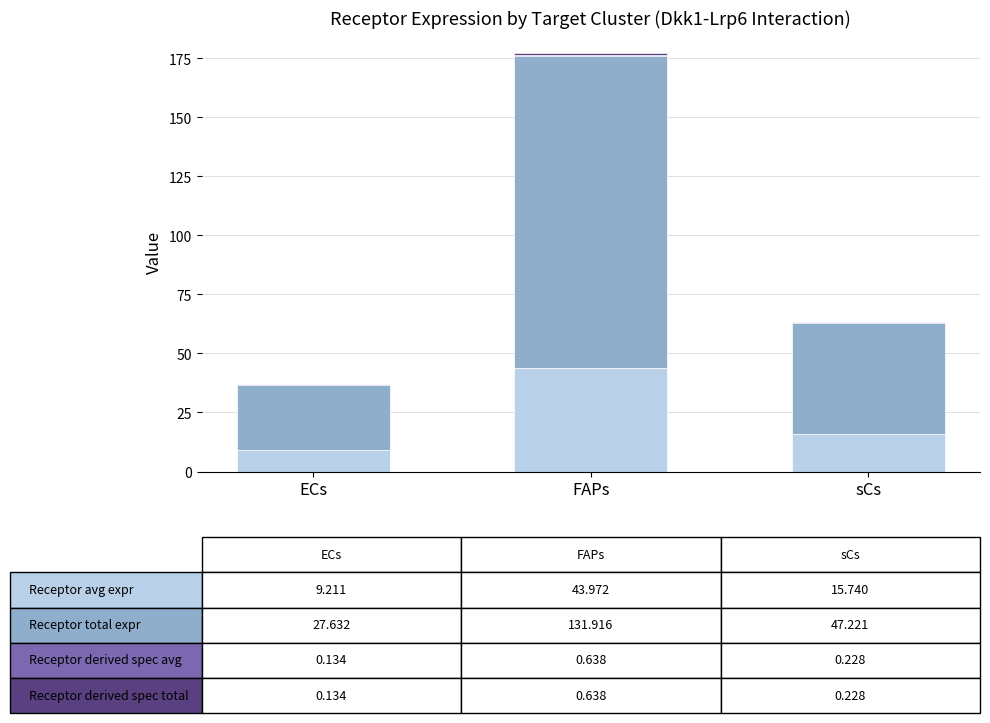

At which category is the sum across all series the highest?

FAPs